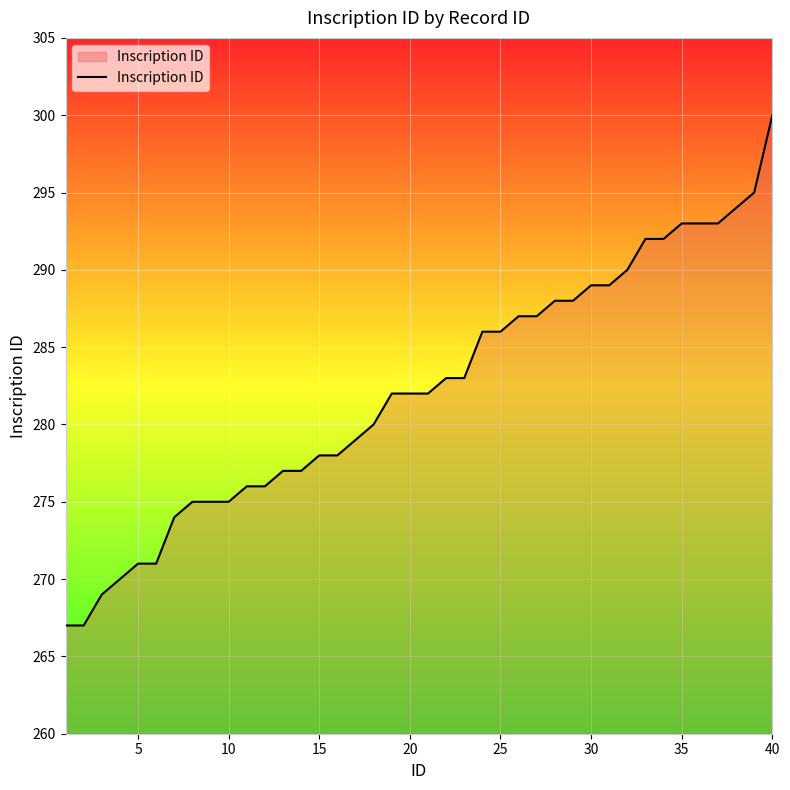

What is the maximum value shown in the chart?

300